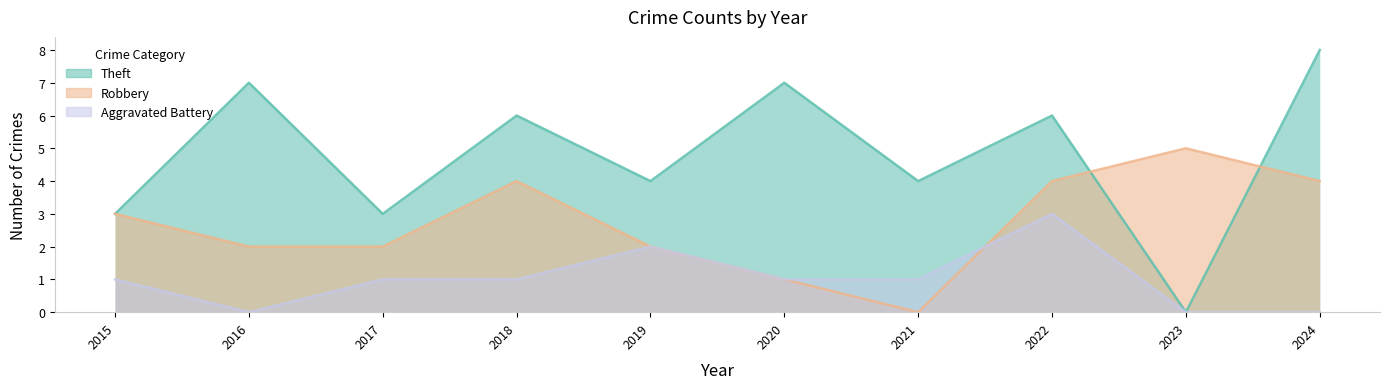

True or false: Aggravated Battery and Theft cross at least once.

False